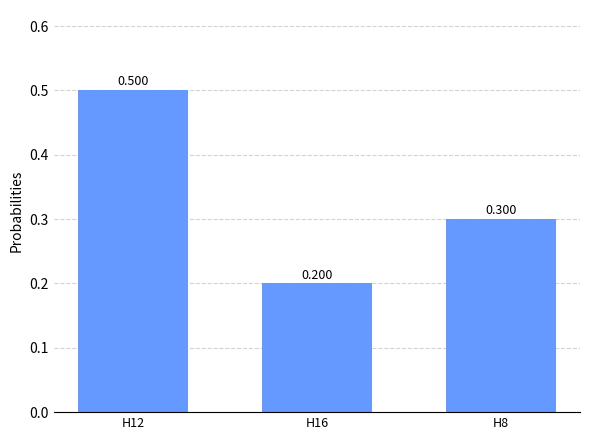

True or false: the data shows 0.2 at H16.

True